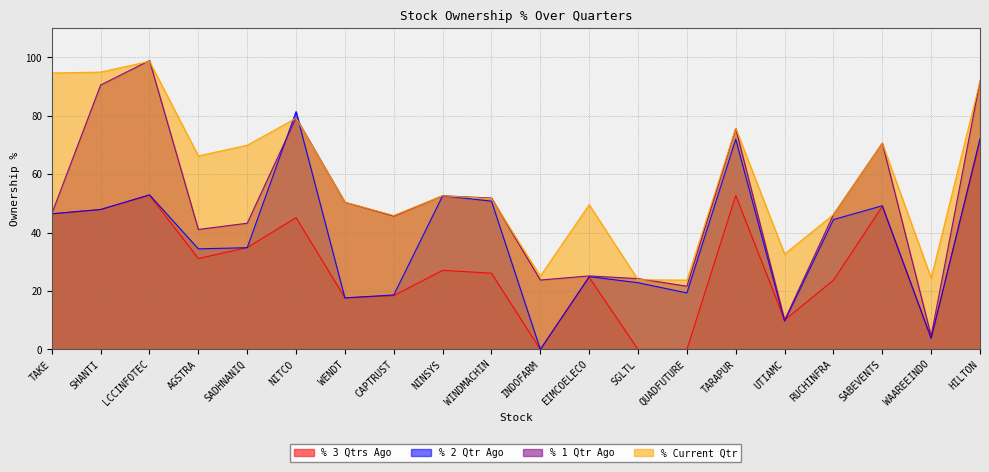

What is the average value of the % 2 Qtr Ago series?

37.8